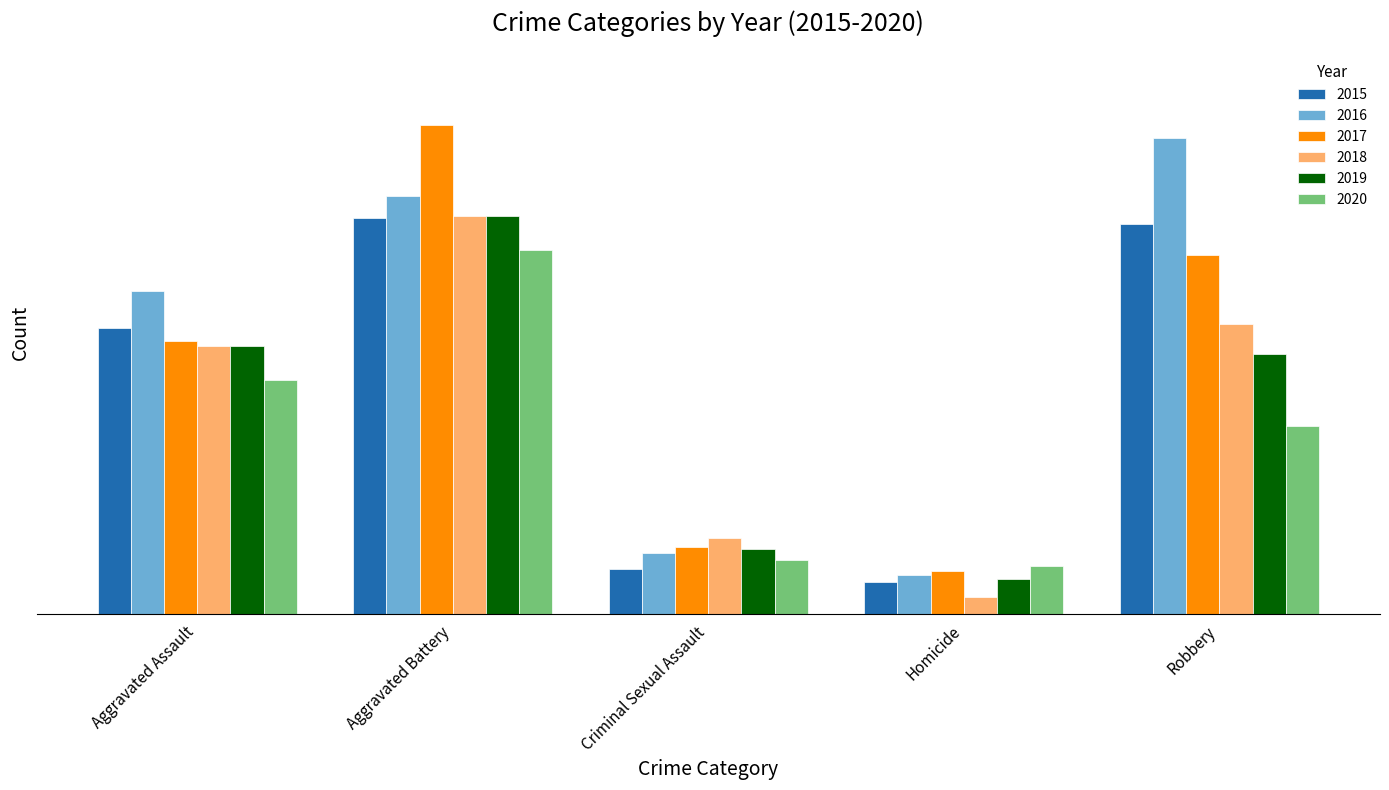

What are all the series names shown in the legend?

2015, 2016, 2017, 2018, 2019, 2020